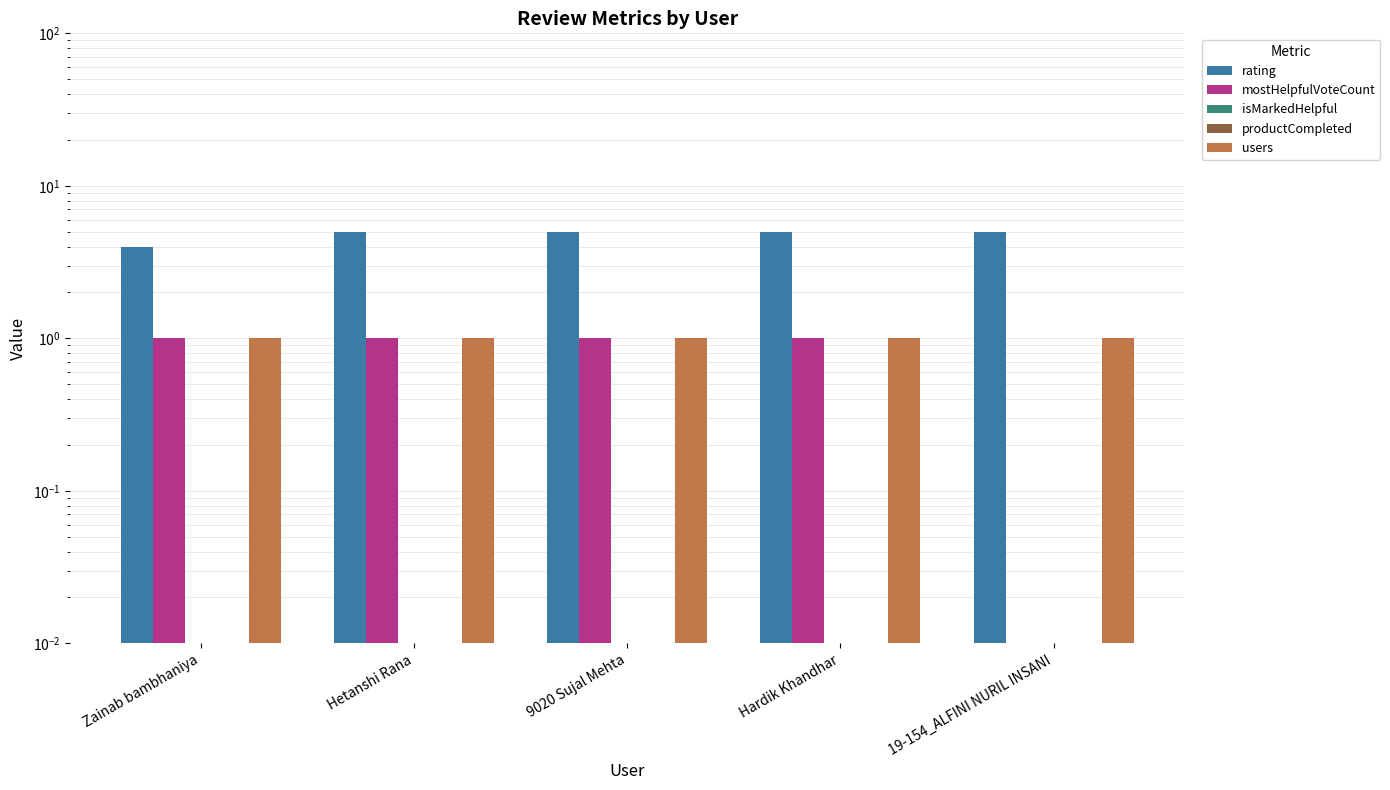

List the series in order of their peak value, lowest first.

isMarkedHelpful, productCompleted, mostHelpfulVoteCount, users, rating